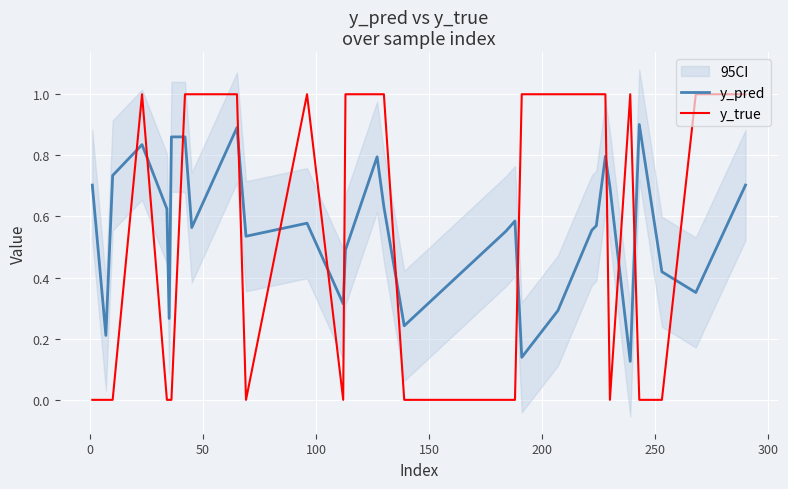

Which series has the largest total across all categories?

y_pred